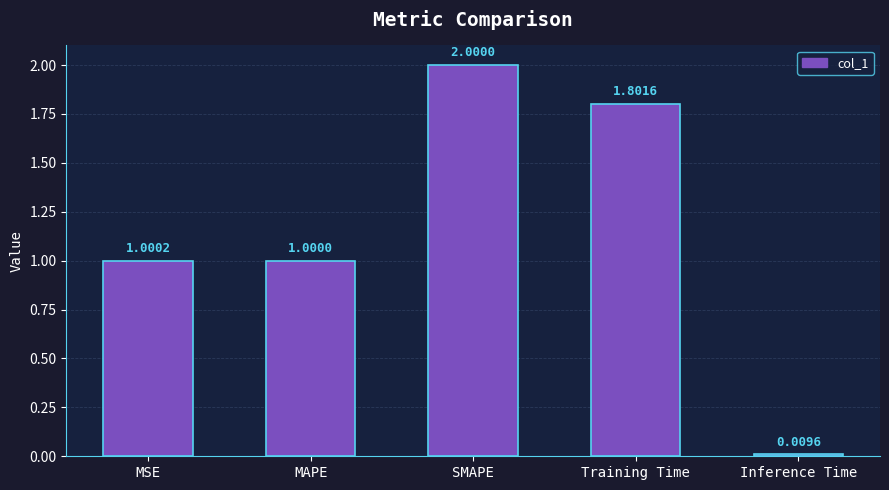

What is the sum of all values?

5.8